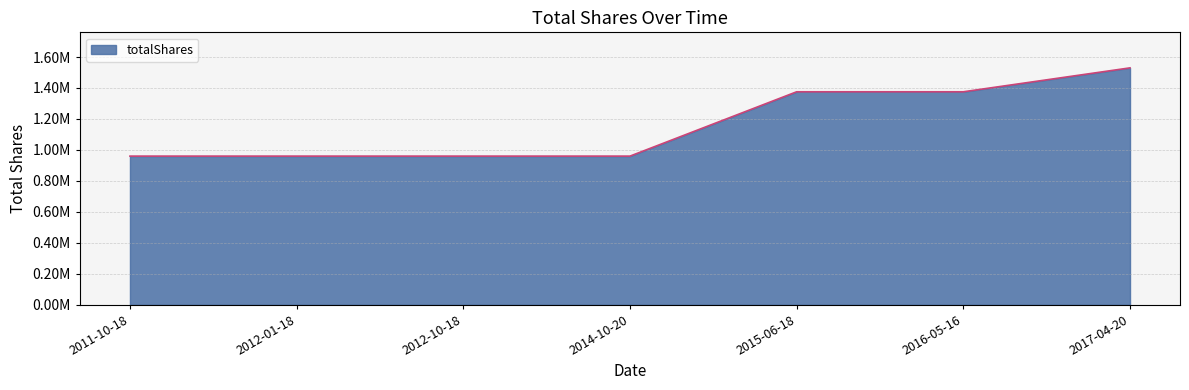

Does the chart display data point markers on the line(s)?

No